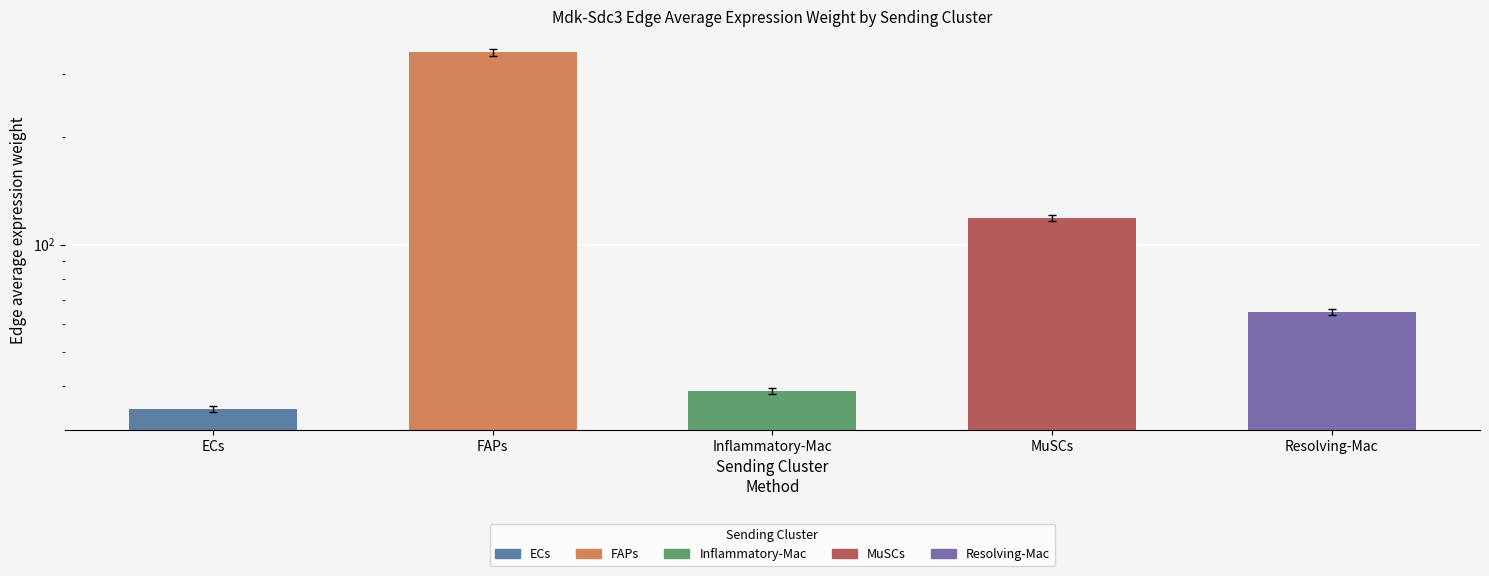

Does the chart contain any negative values?

No